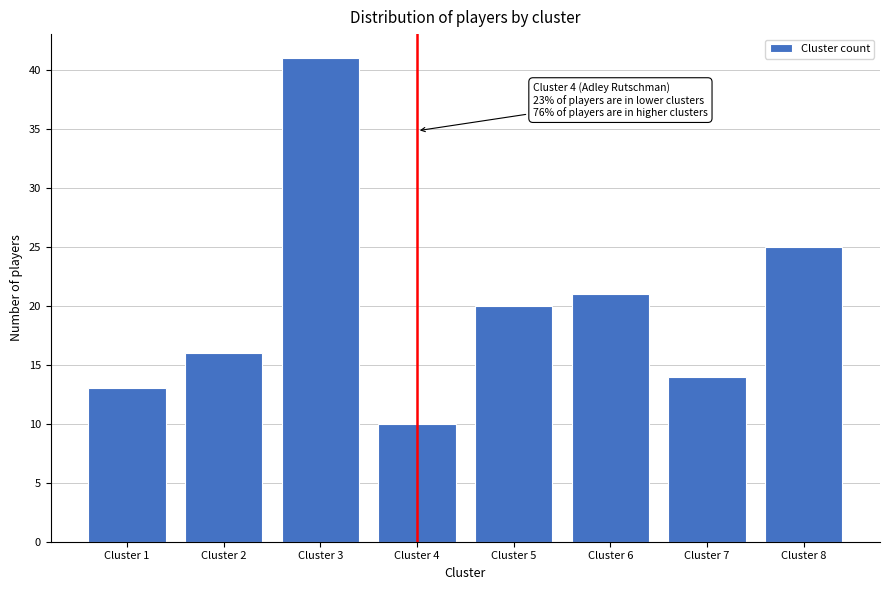

Reading left to right, what are all the values shown in this chart?

13	16	41	10	20	21	14	25